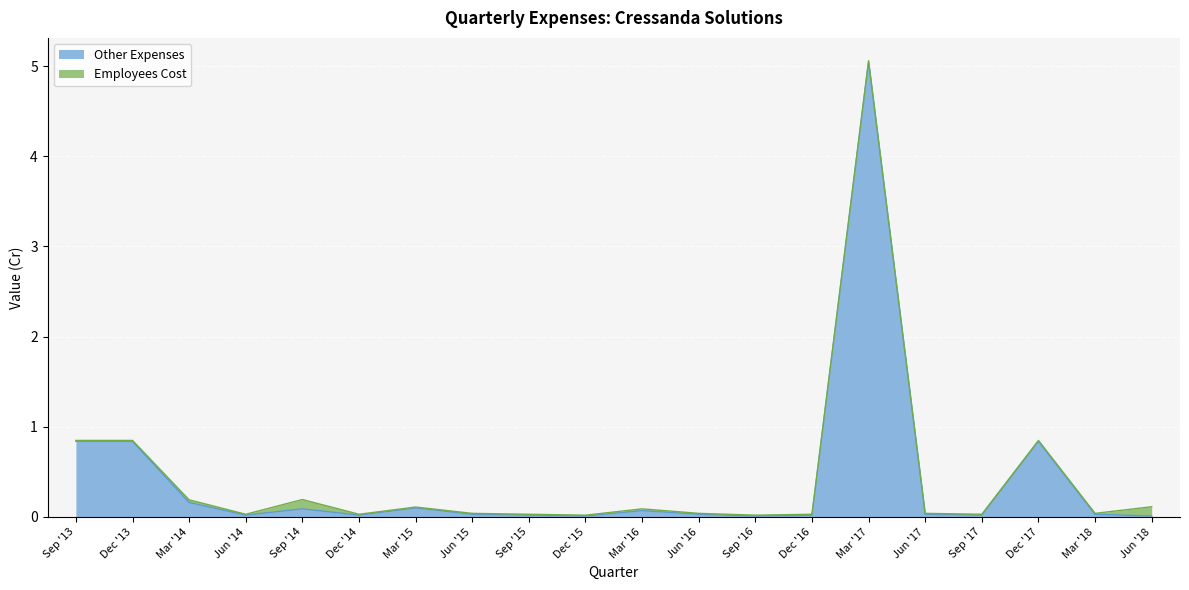

What is the label of the 3rd point from the right?

Dec '17